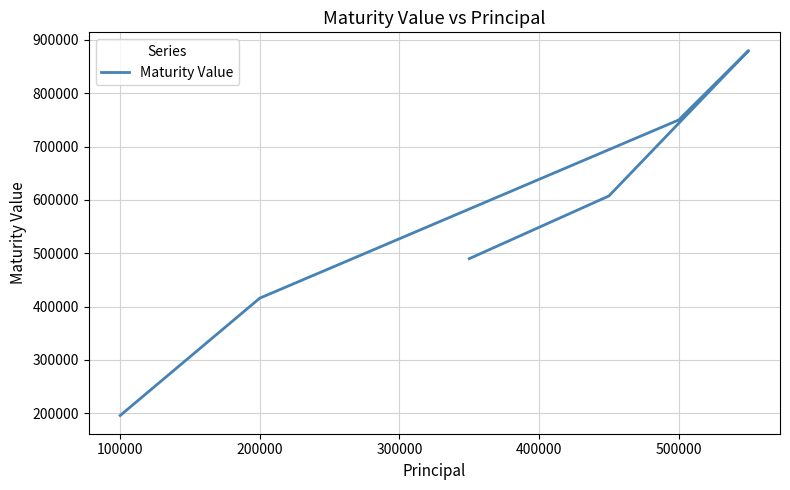

The value at 200000 is 691878. True or false?

False